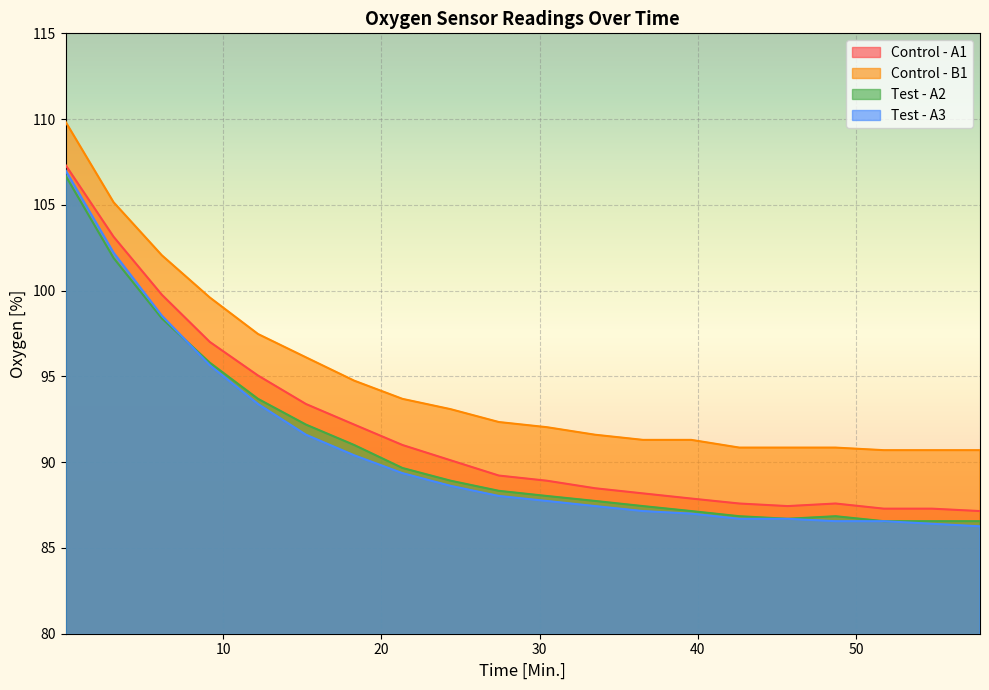

Which series has the widest spread of values?

Test - A3